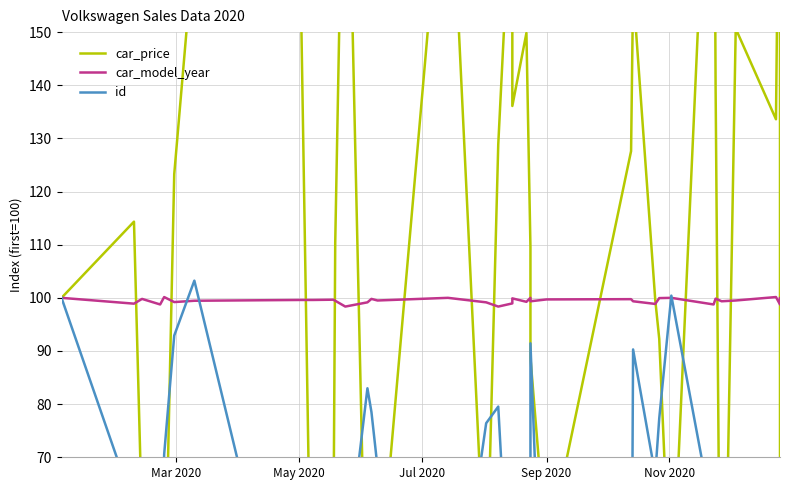

How many data points in id are above 57?

18